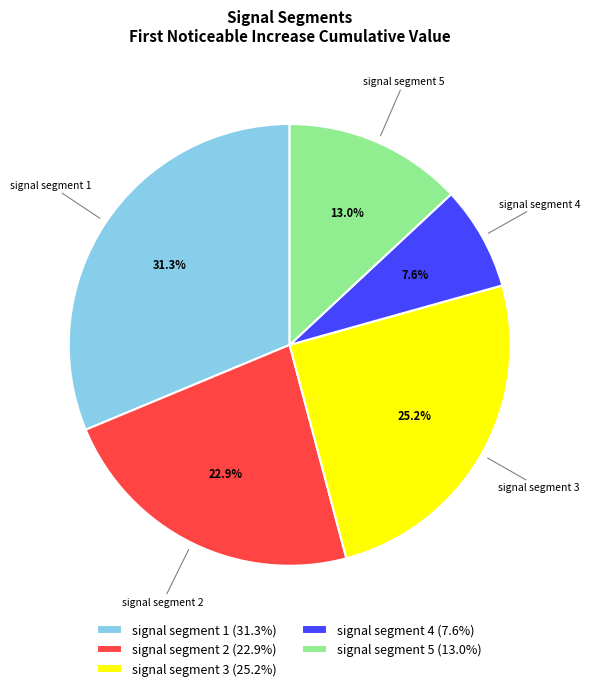

Does signal segment 3 represent more than half of the total?

No